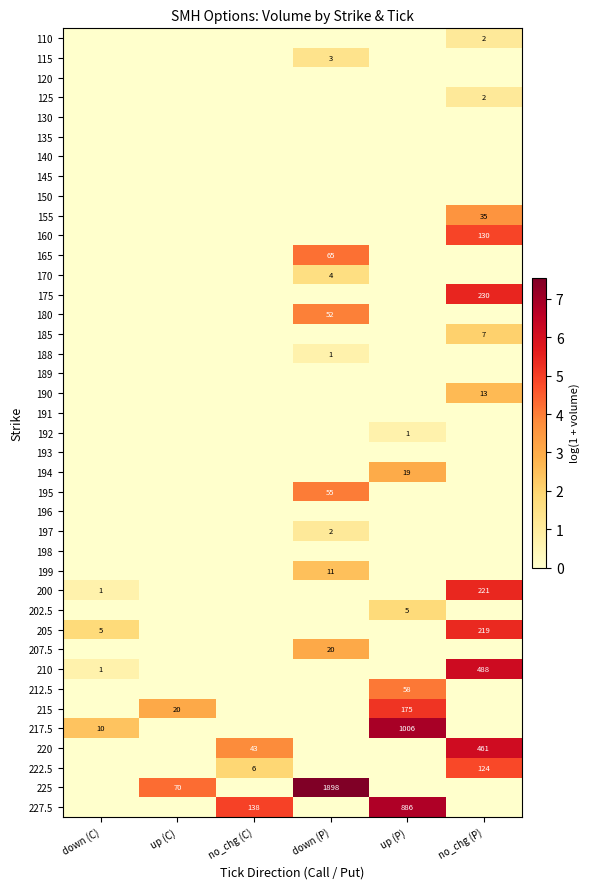

The value of 215 at up (C) is 20. True or false?

True